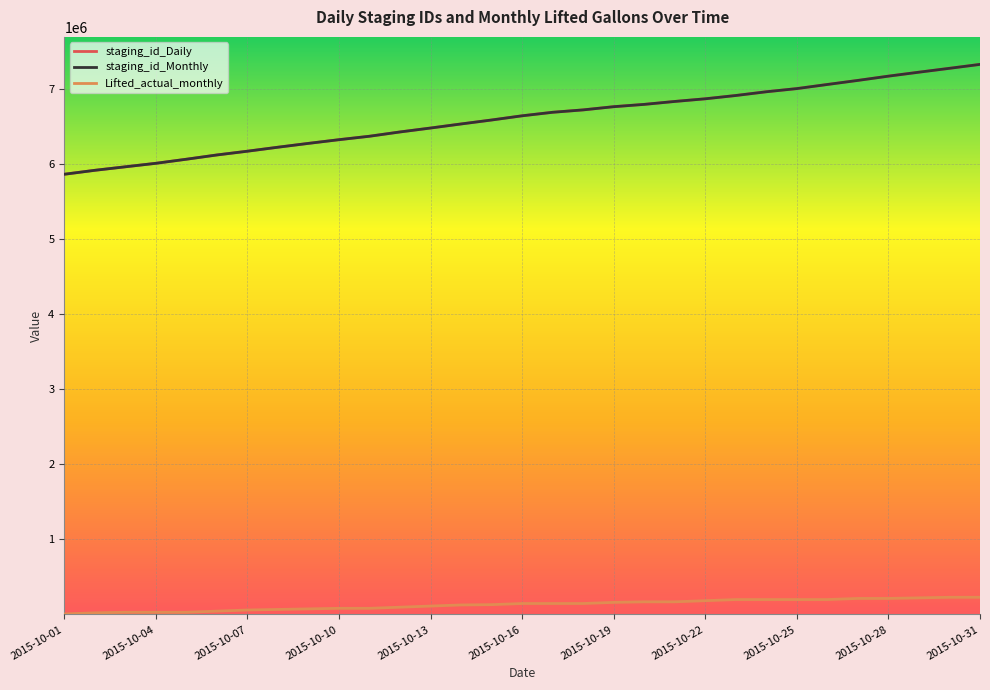

True or false: Lifted_actual_monthly and staging_id_Daily intersect in this chart.

False